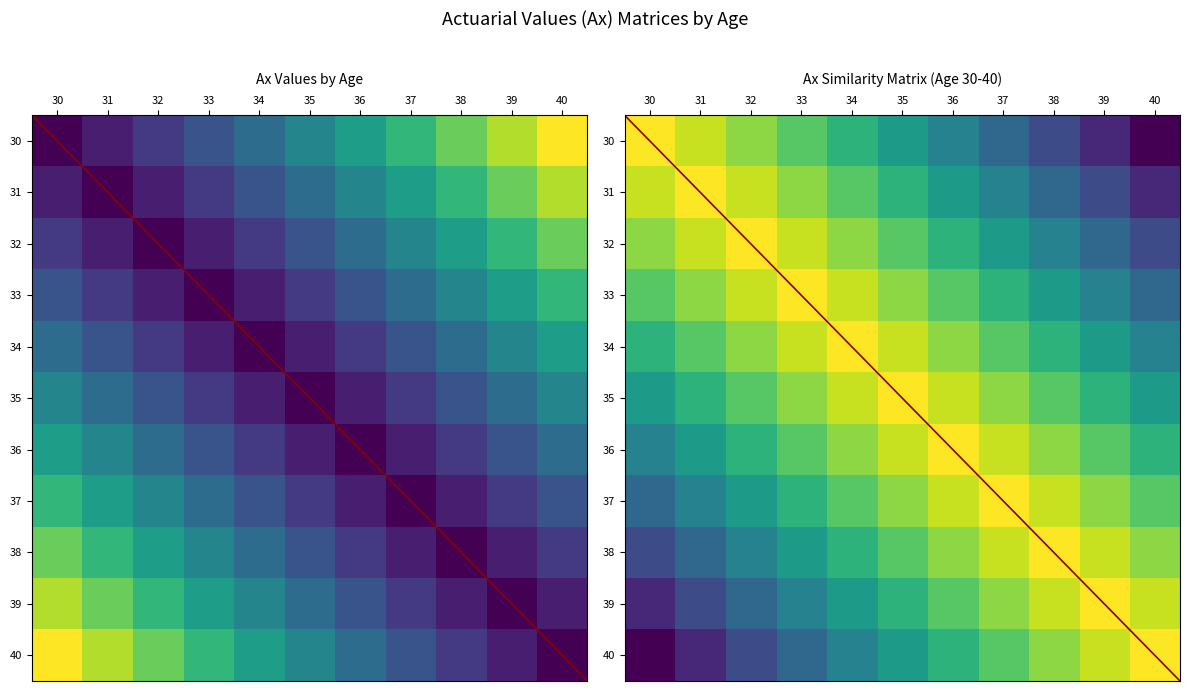

Which has a higher value, 36 or 31?

31